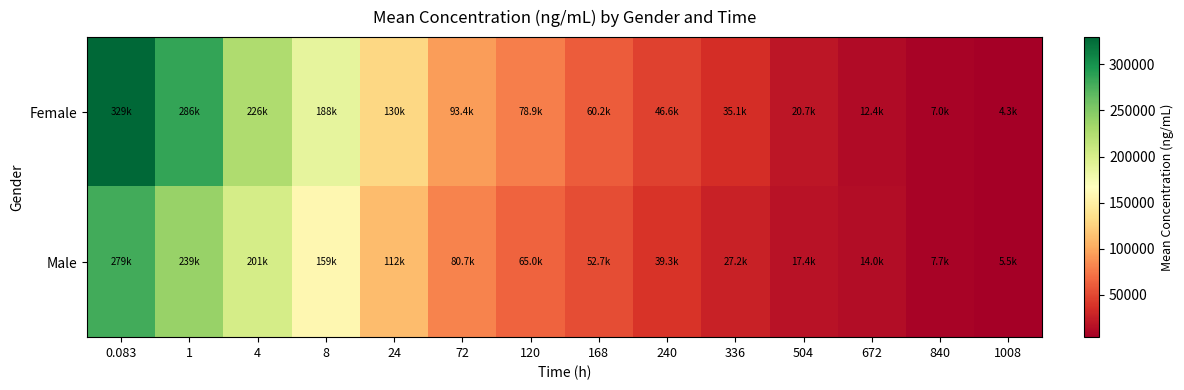

Which series has the largest total across all categories?

Female